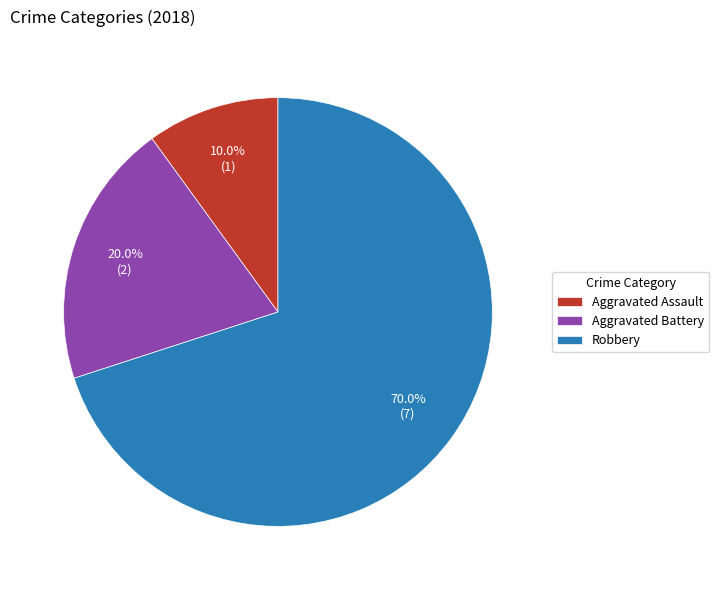

How many segments does this pie chart have?

3